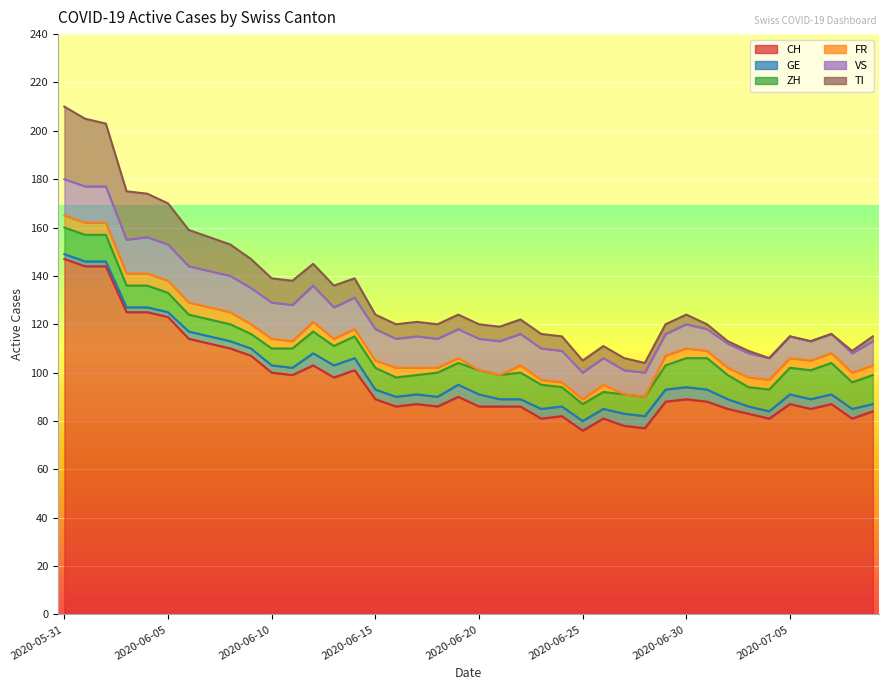

The FR series shows 5 at 2020-06-12. True or false?

False